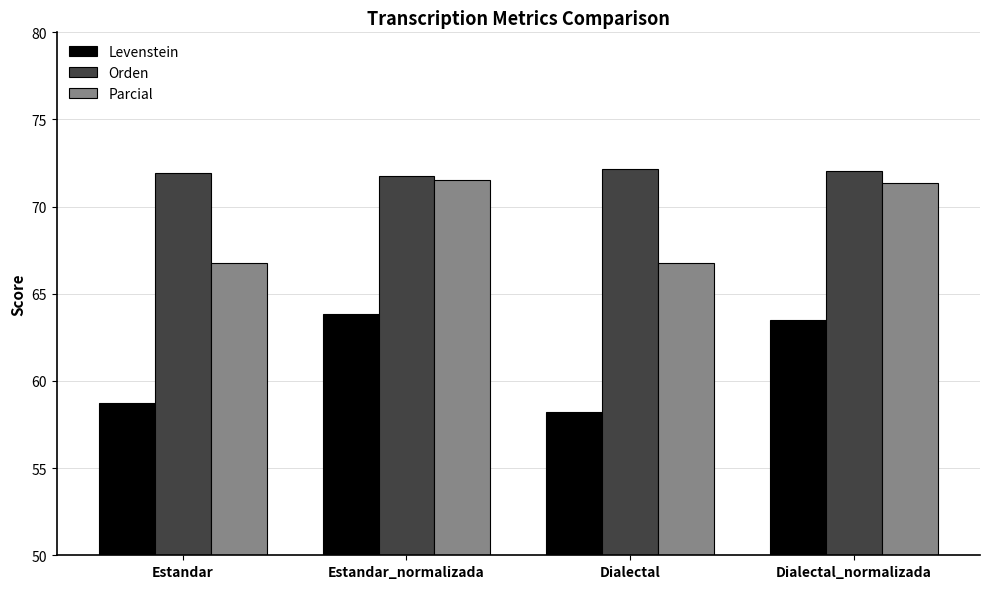

What position from the left is Estandar?

1